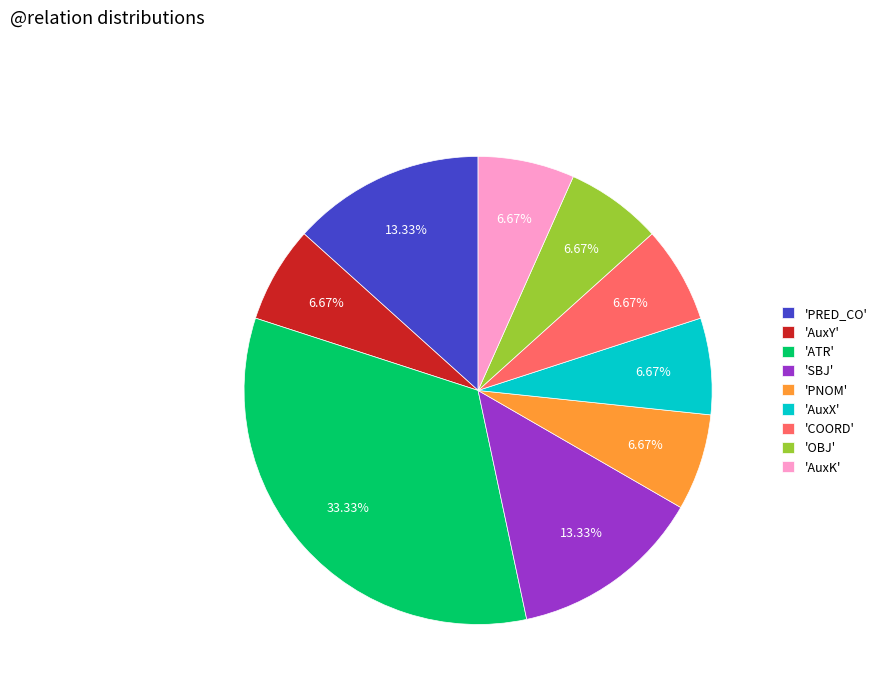

Combined, do 'PRED_CO' and 'OBJ' account for over 50%?

No